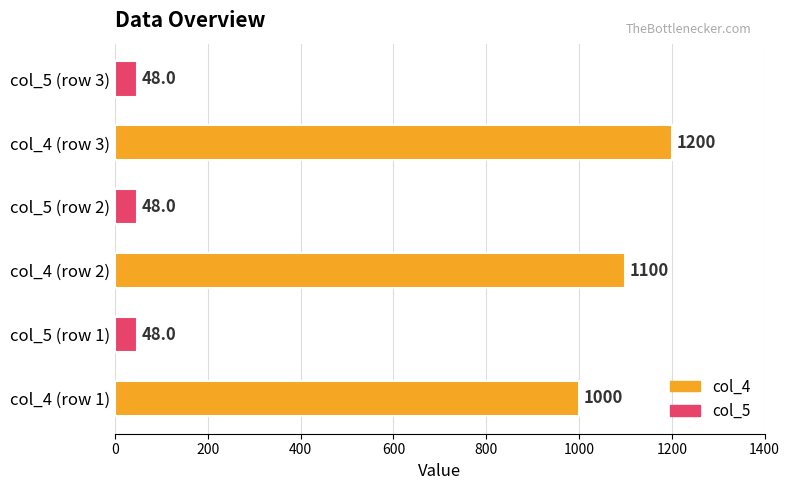

What is the greatest value displayed?

1200